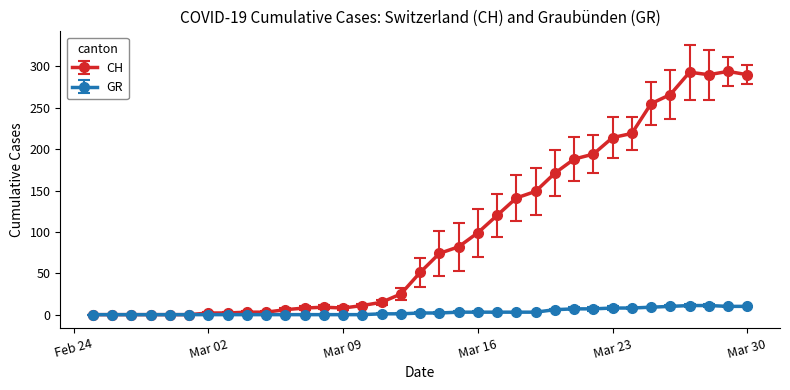

Which series has the widest spread of values?

CH